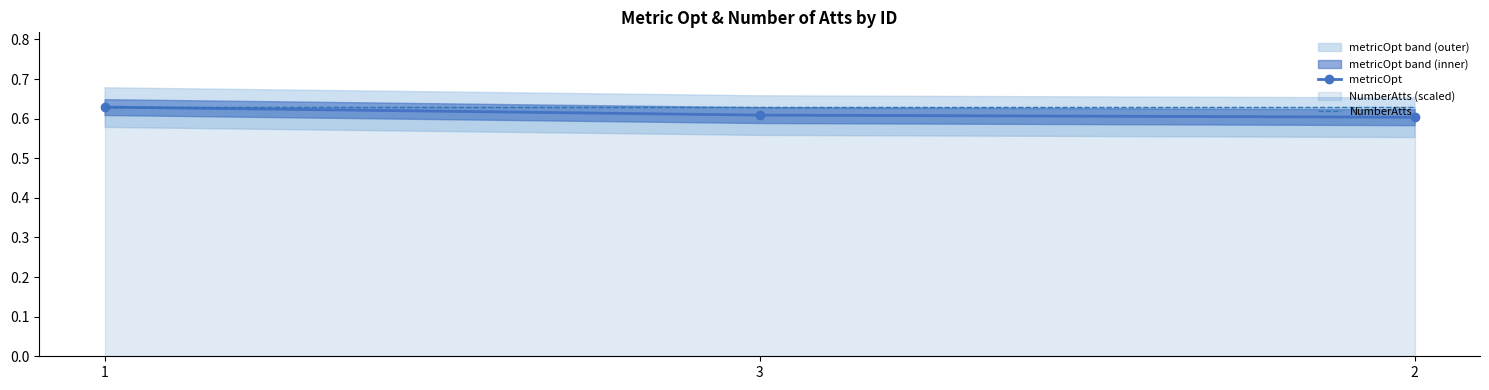

What is the value of the NumberAtts point at the 3rd from the left?

0.6